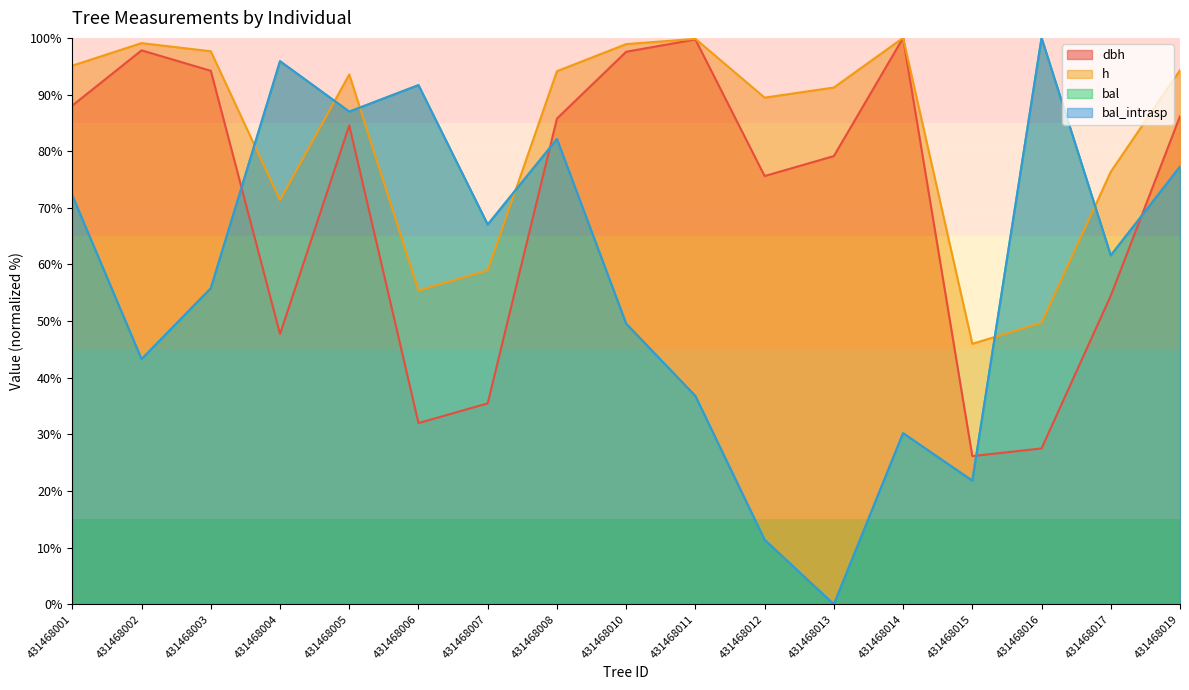

At which label does bal first exceed 61?

431468001